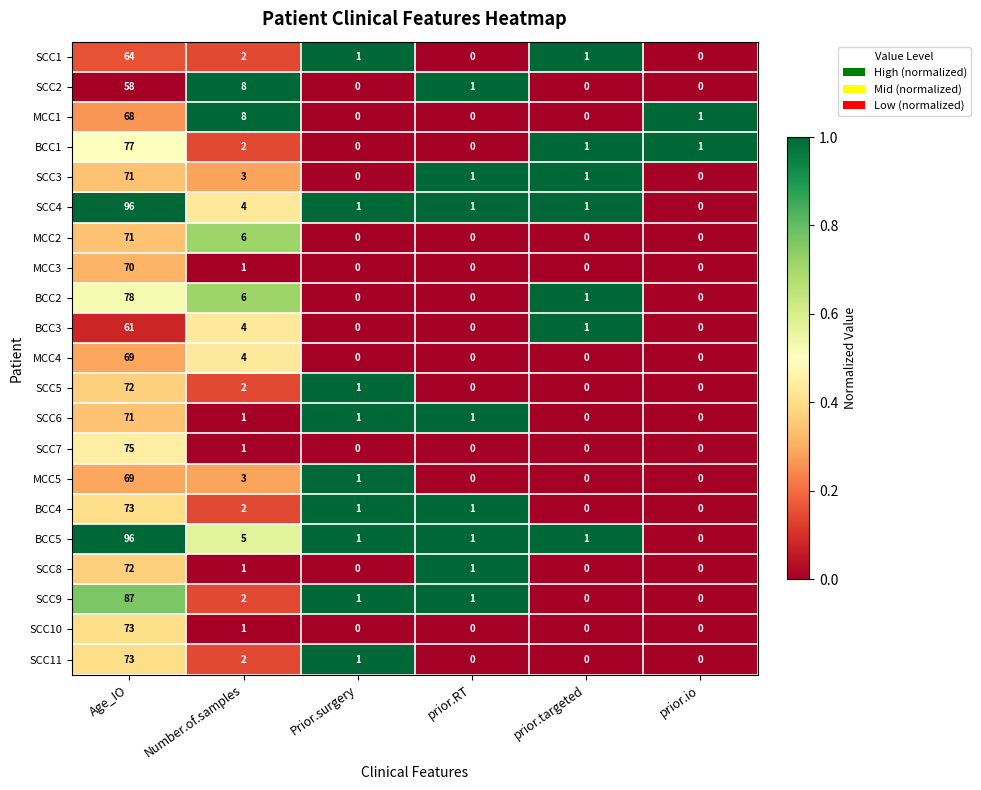

What is the difference between the MCC2 values at Age_IO and prior.targeted?

71